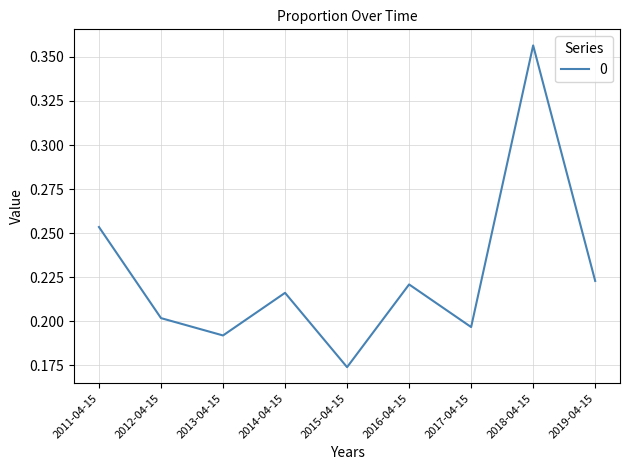

What position from the left is 2015-04-15?

5